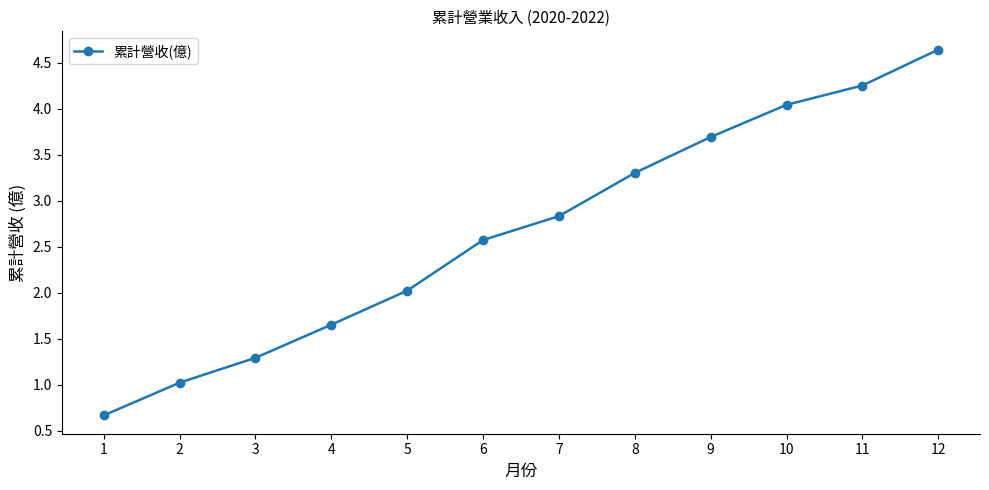

Rank the categories by value from lowest to highest.

1, 2, 3, 4, 5, 6, 7, 8, 9, 10, 11, 12